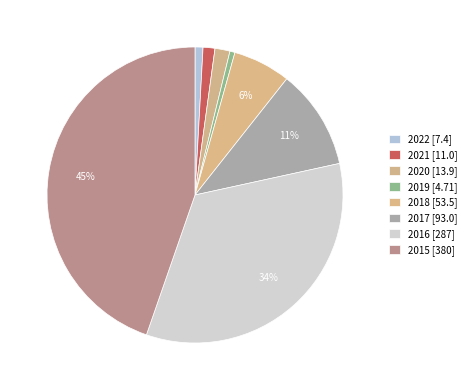

Which slice is the smallest?

2019